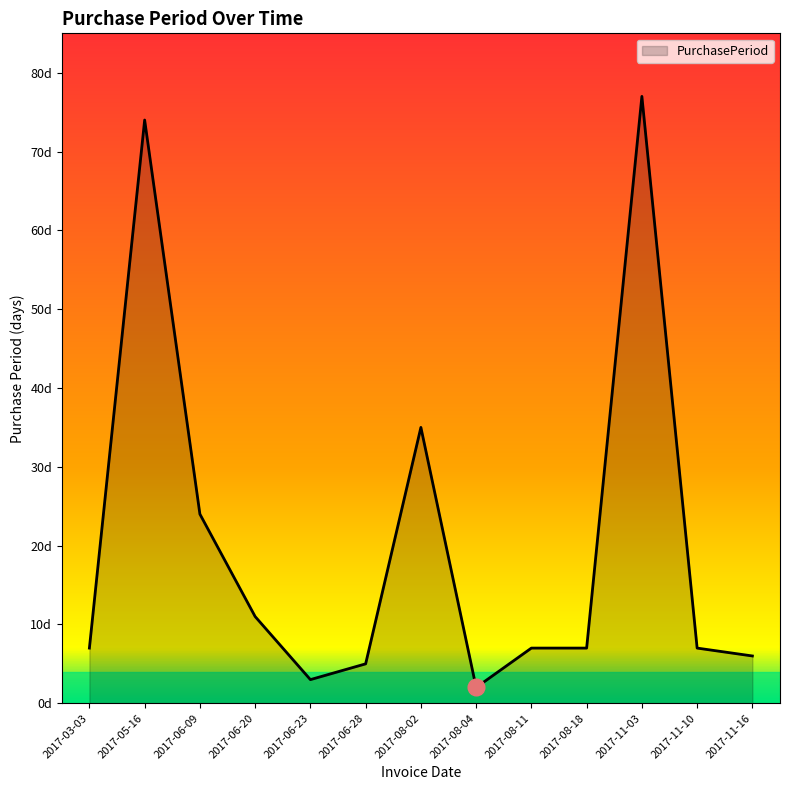

Which has a higher value, 2017-06-09 or 2017-08-11?

2017-06-09